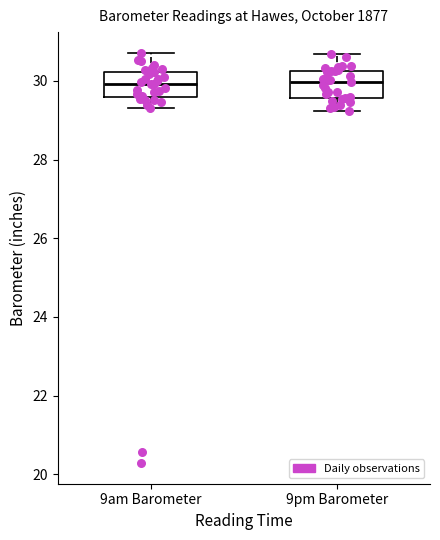

Where is the upper edge of the box for 9am Barometer on the y-axis? The values are not printed on the chart, so give them approximately, as read against the axis.

30.2